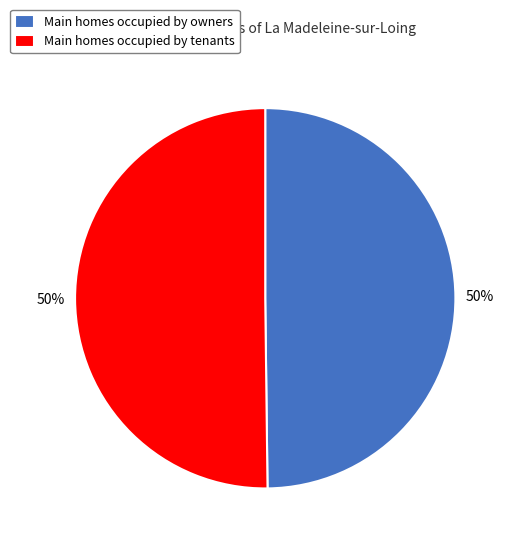

Is it true that Main homes occupied by tenants is 58% of the pie?

False